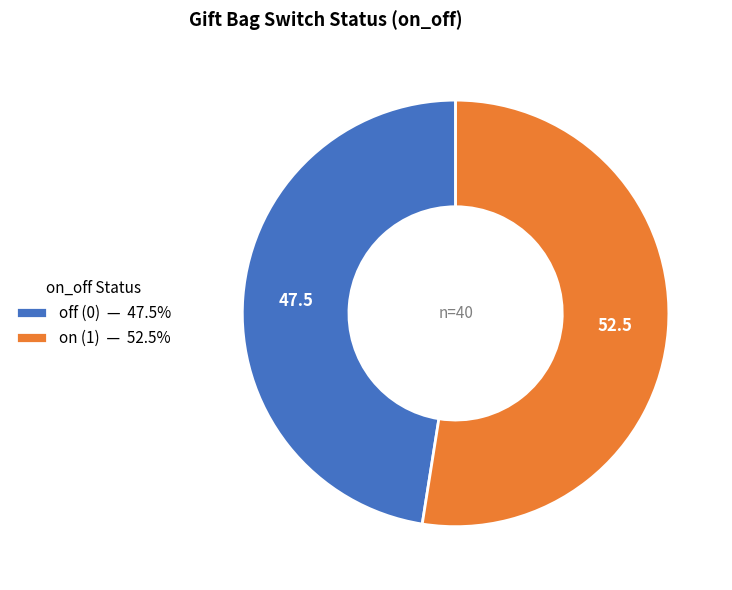

How many slices are in this pie chart?

2